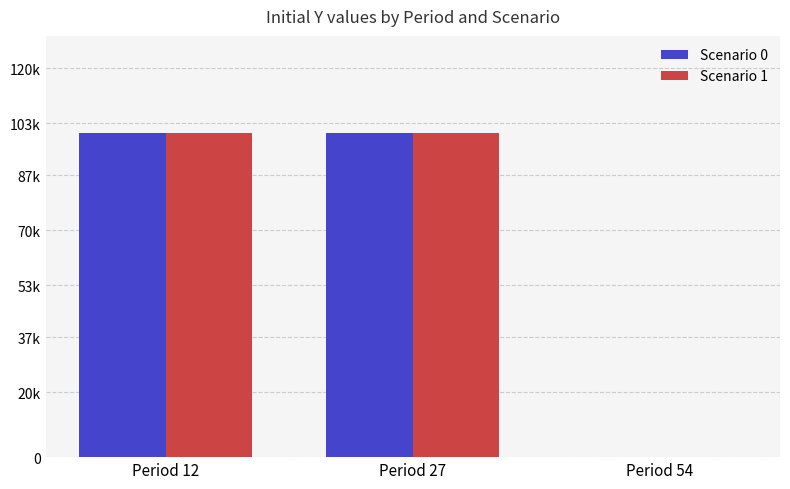

What are all the series names shown in the legend?

Scenario 0, Scenario 1